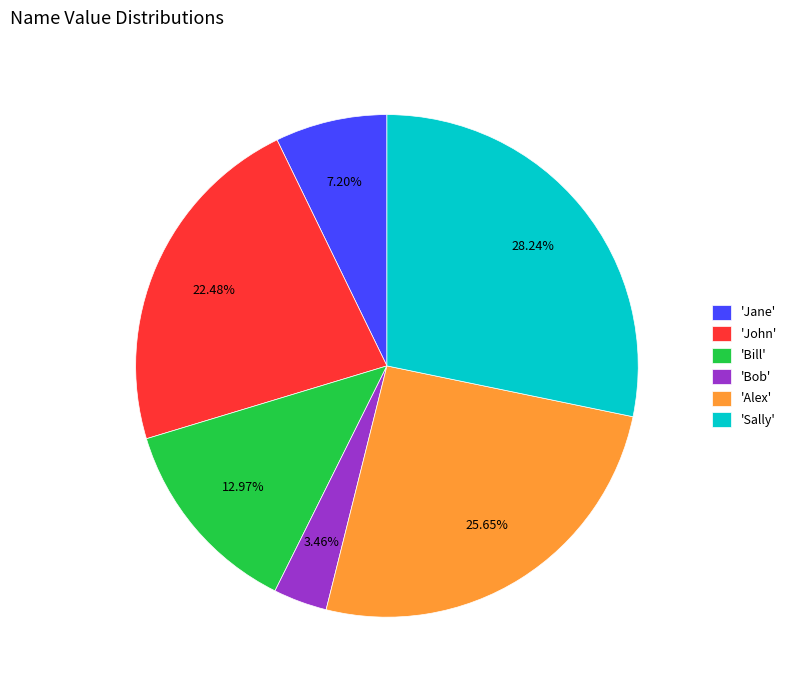

Which slice is the smallest?

'Bob'